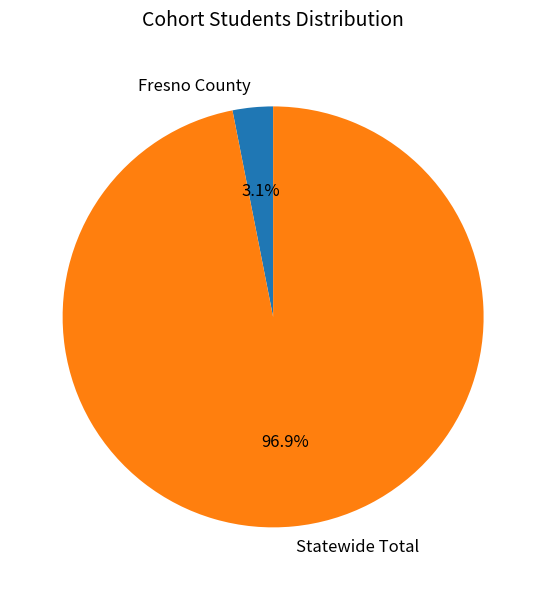

Rank the categories by value from highest to lowest.

Statewide Total, Fresno County